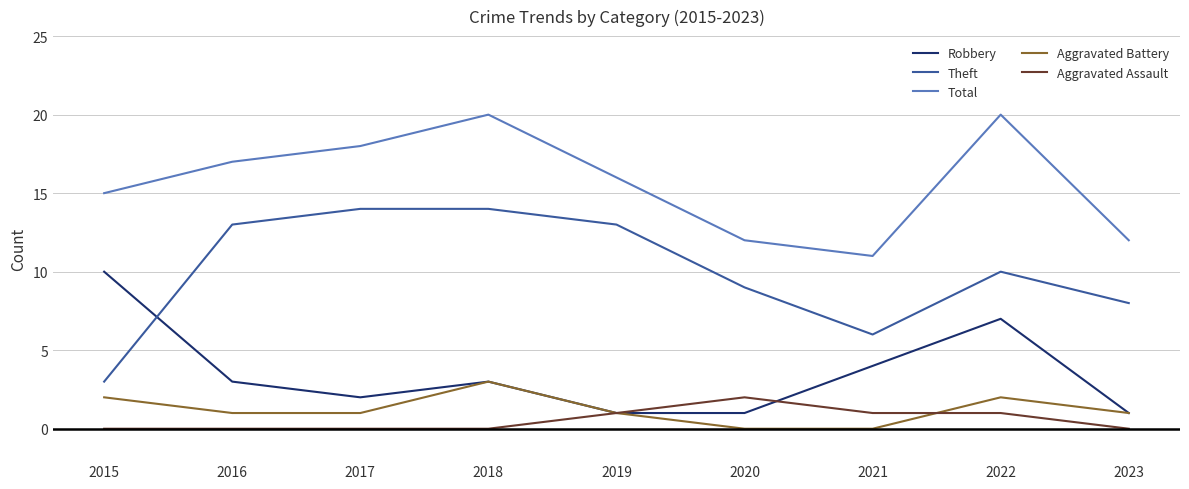

True or false: Aggravated Battery has a value of 1 at 2015.

False